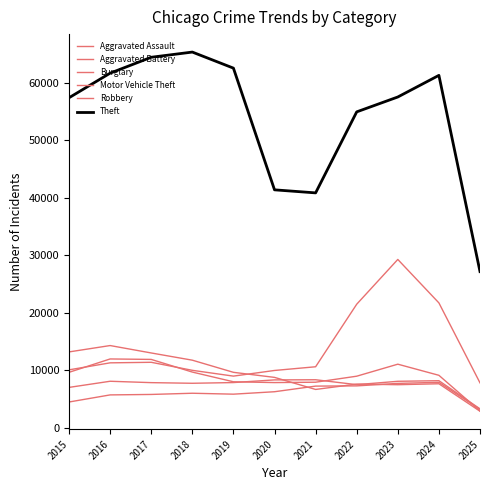

True or false: Aggravated Battery and Burglary intersect in this chart.

True